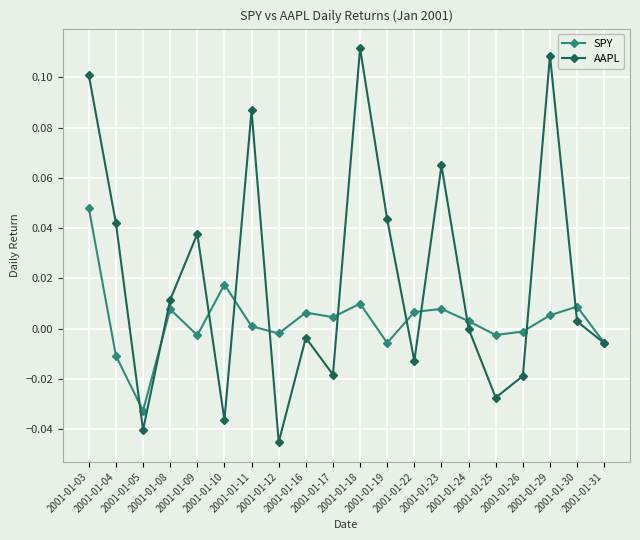

How many series are shown in this chart?

2